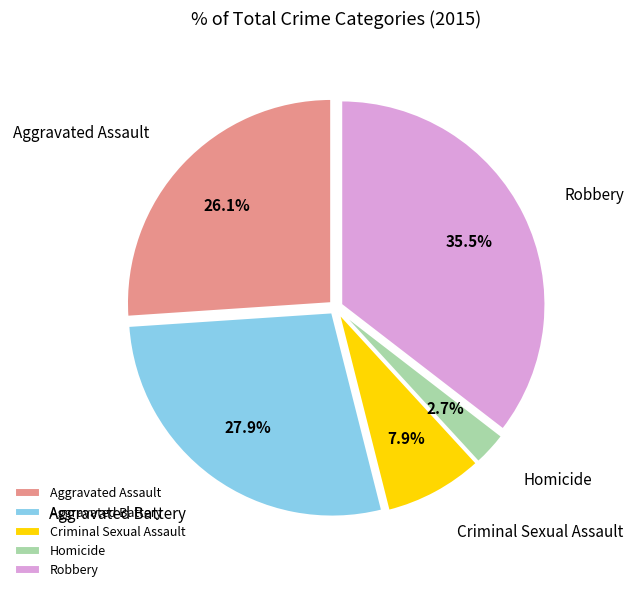

What percentage is the Homicide slice, to the nearest percent?

3%